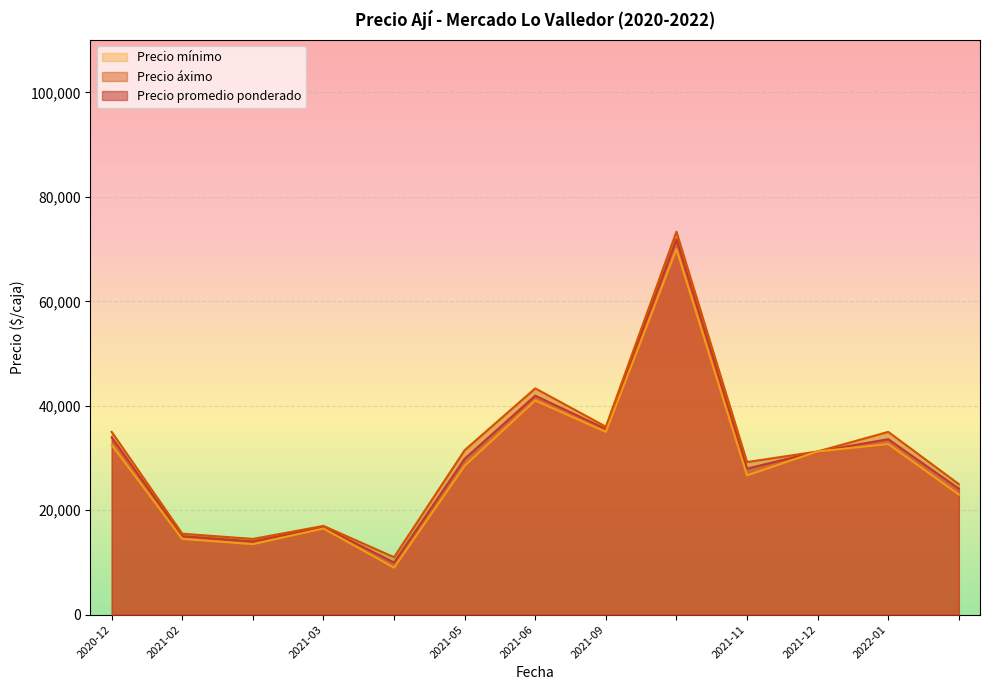

Between 2020-12-29 and 2022-01-05, which series saw the biggest shift?

Precio mínimo